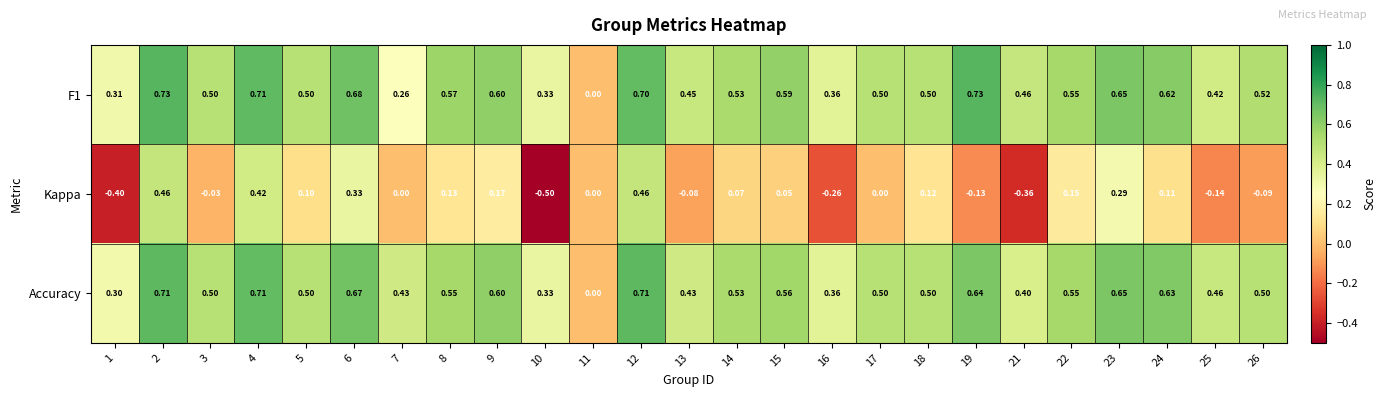

Which series has the largest range (max minus min)?

Kappa